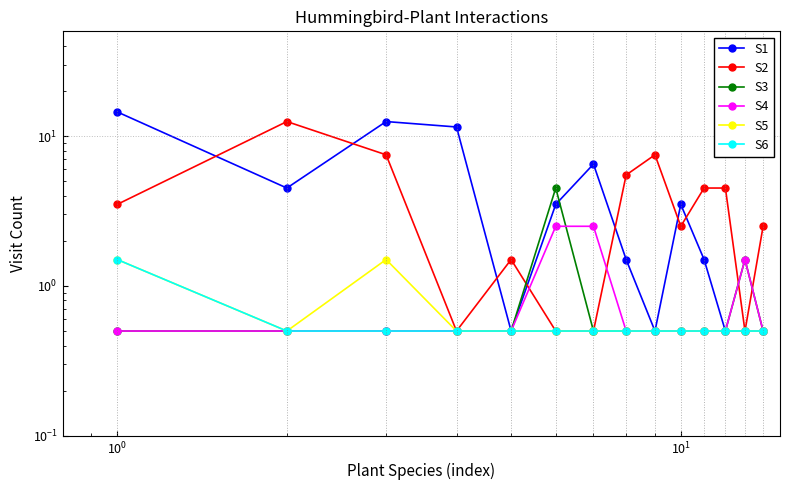

Which series has the widest spread of values?

S1